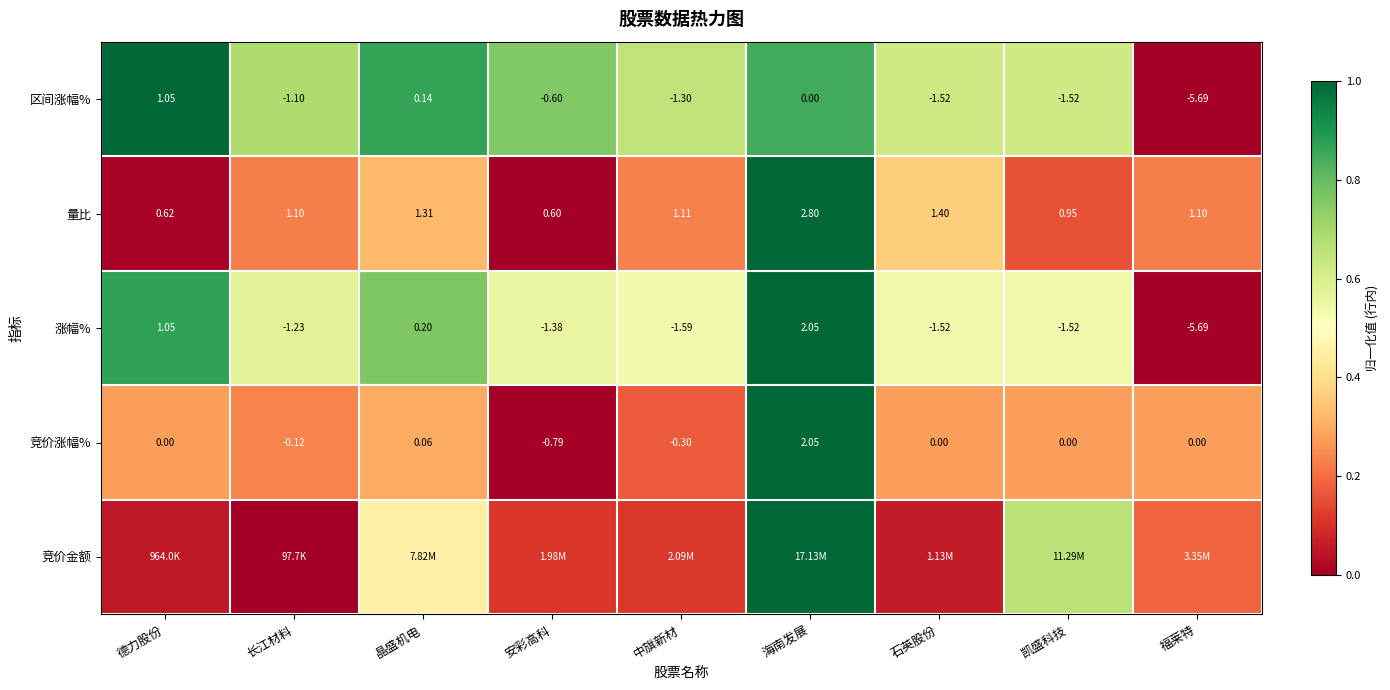

At which label does 竞价涨幅% reach its minimum?

安彩高科